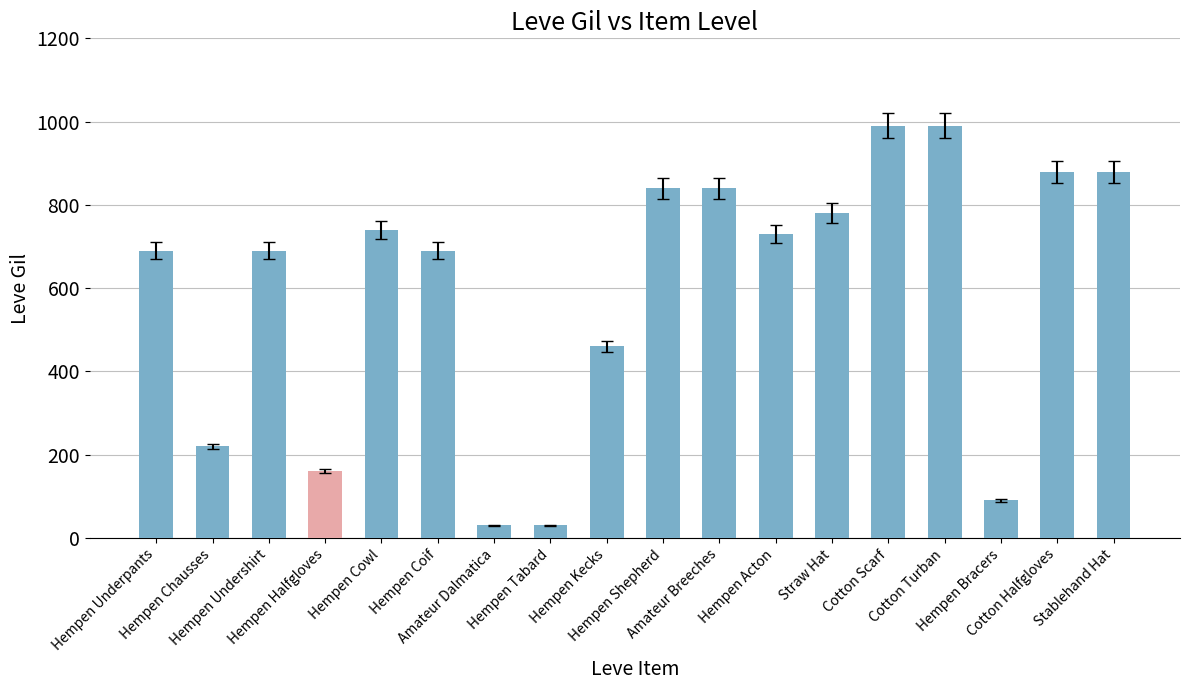

Is it true that the value at Hempen Tabard is 30?

True